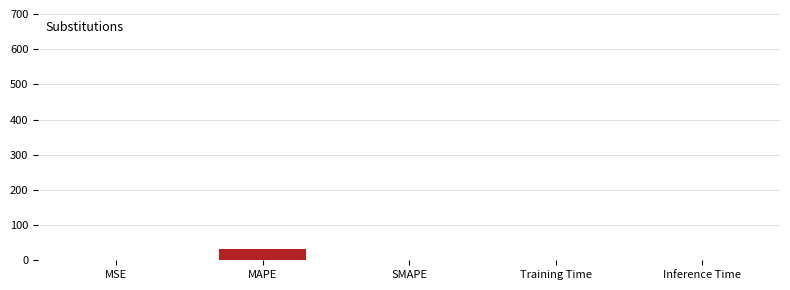

Is it true that the value at SMAPE is 0.0?

True